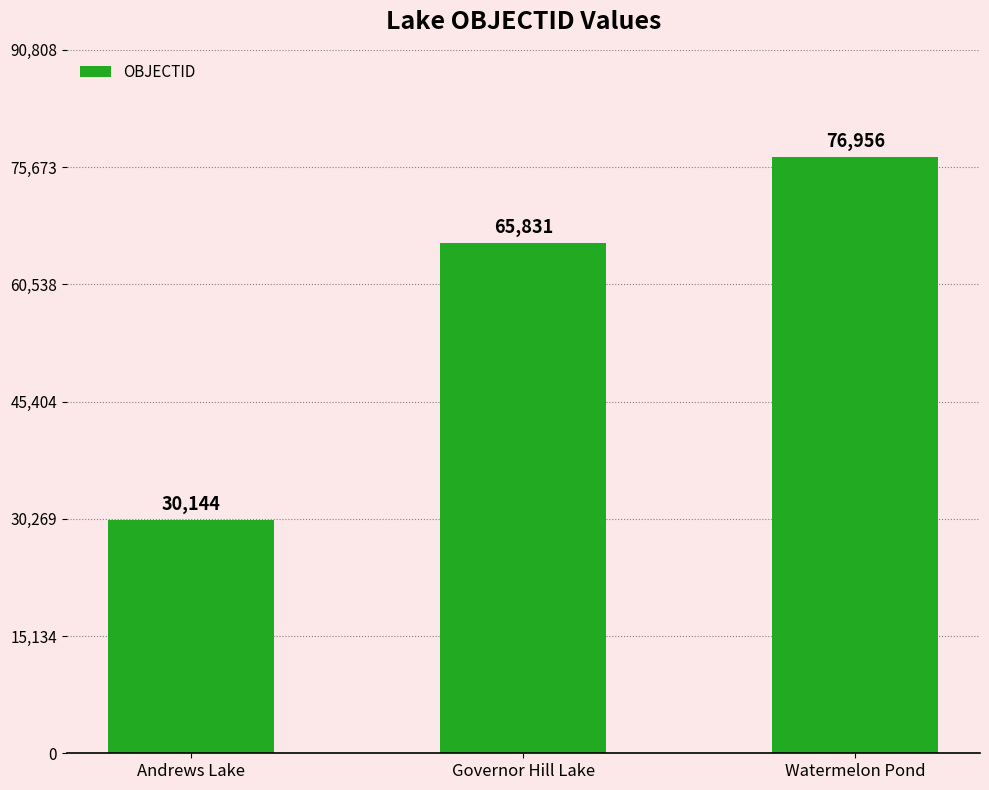

Approximately how many times larger is the value at Andrews Lake compared to Watermelon Pond?

0.4